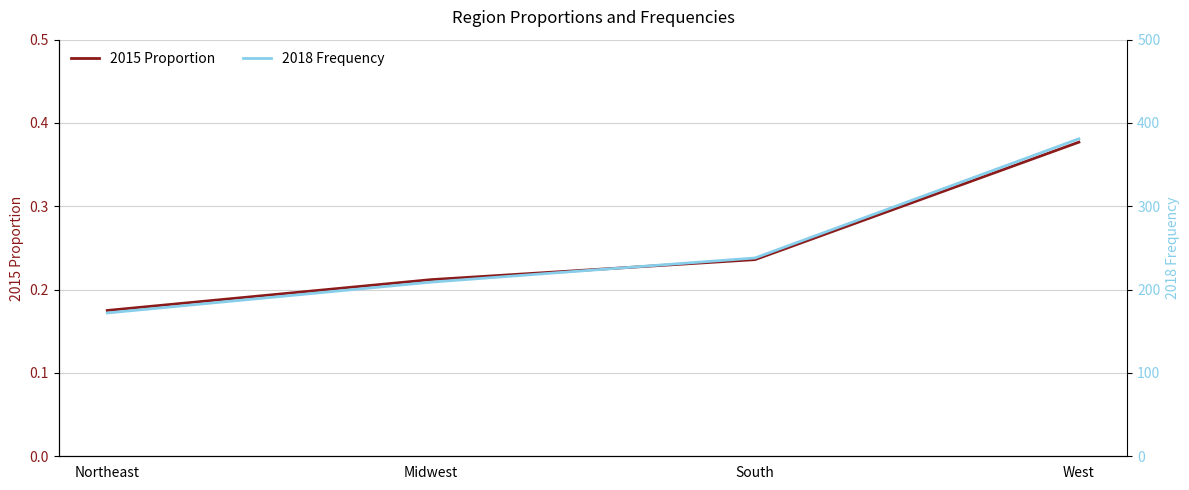

What is the label of the 2nd point from the right?

South